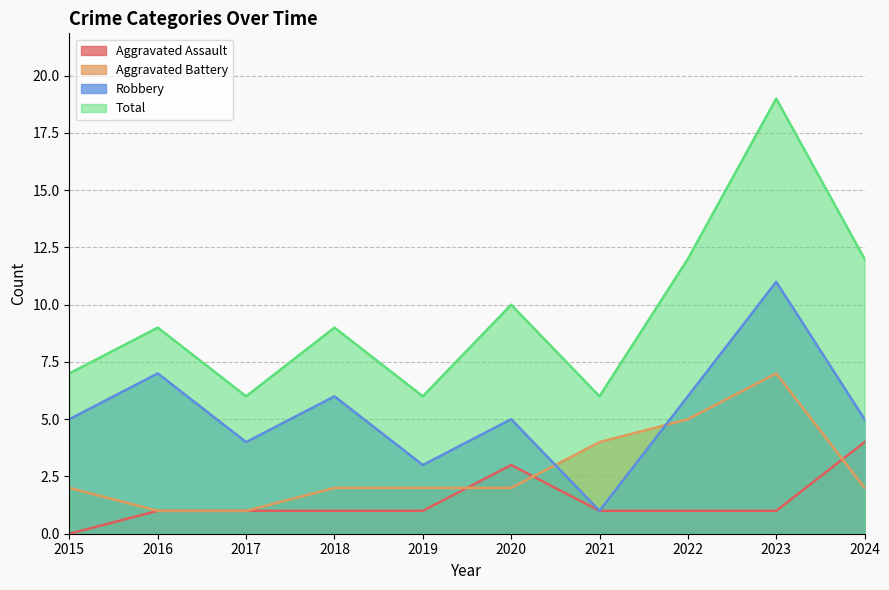

What is the value of the Aggravated Battery point at the 3rd from the left?

1